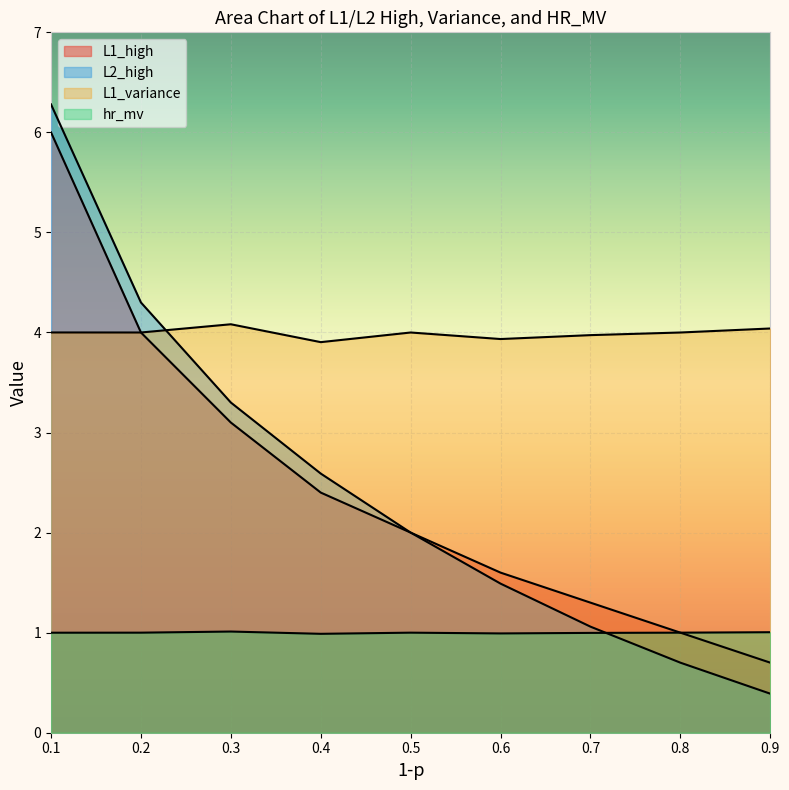

At which label does L2_high reach its minimum?

0.9